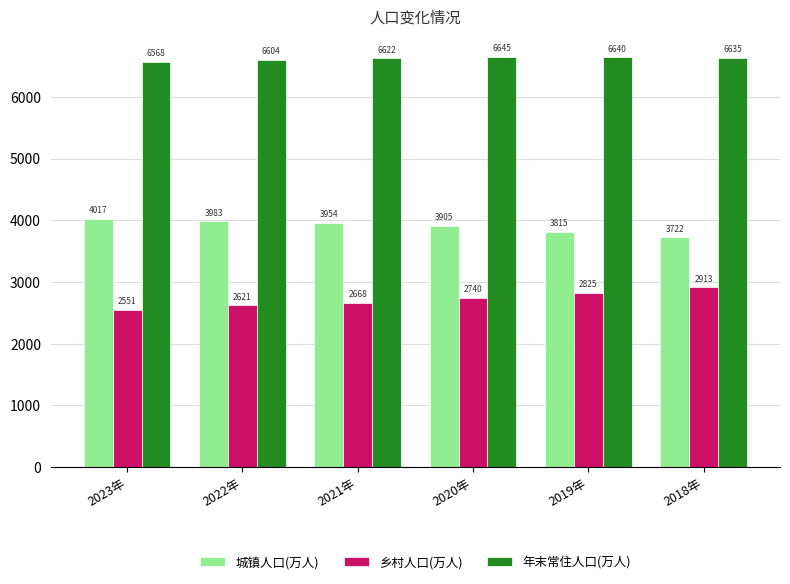

What is the average value of the 城镇人口(万人) series?

3899